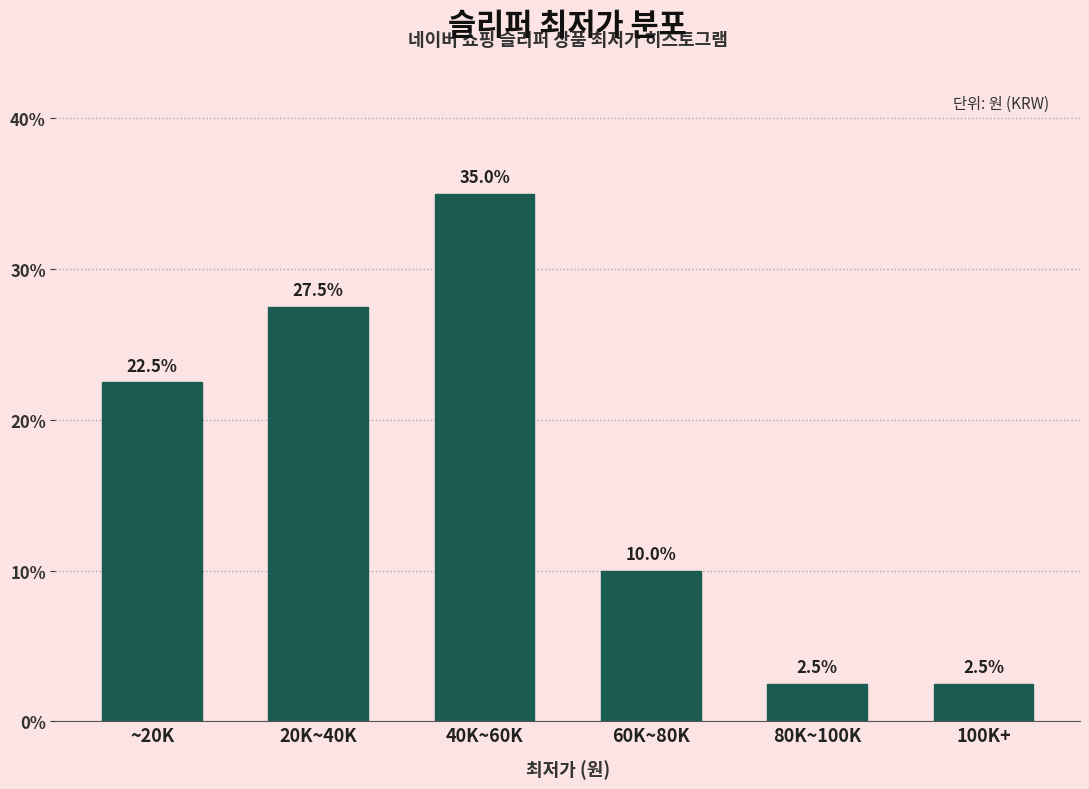

Reading left to right, extract all data points from this chart.

~20K=22.5	20K~40K=27.5	40K~60K=35.0	60K~80K=10.0	80K~100K=2.5	100K+=2.5